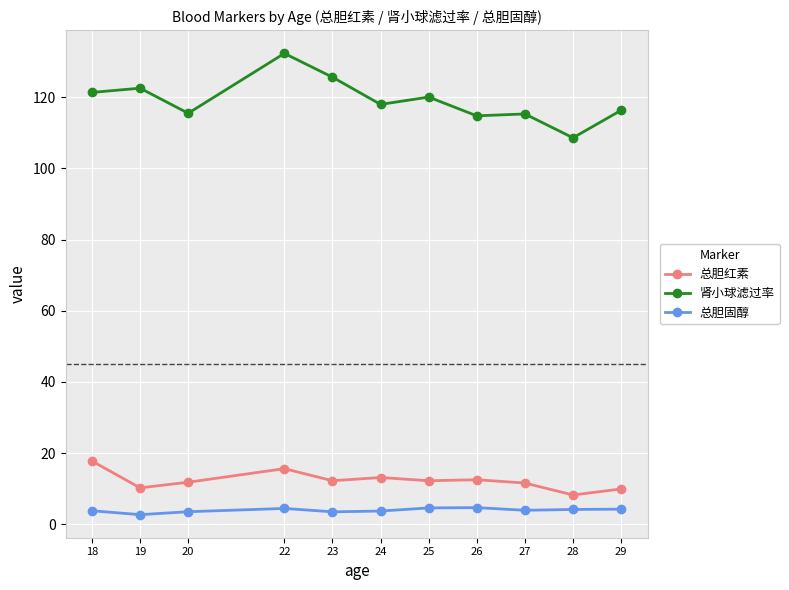

True or false: 肾小球滤过率 and 总胆固醇 intersect in this chart.

False